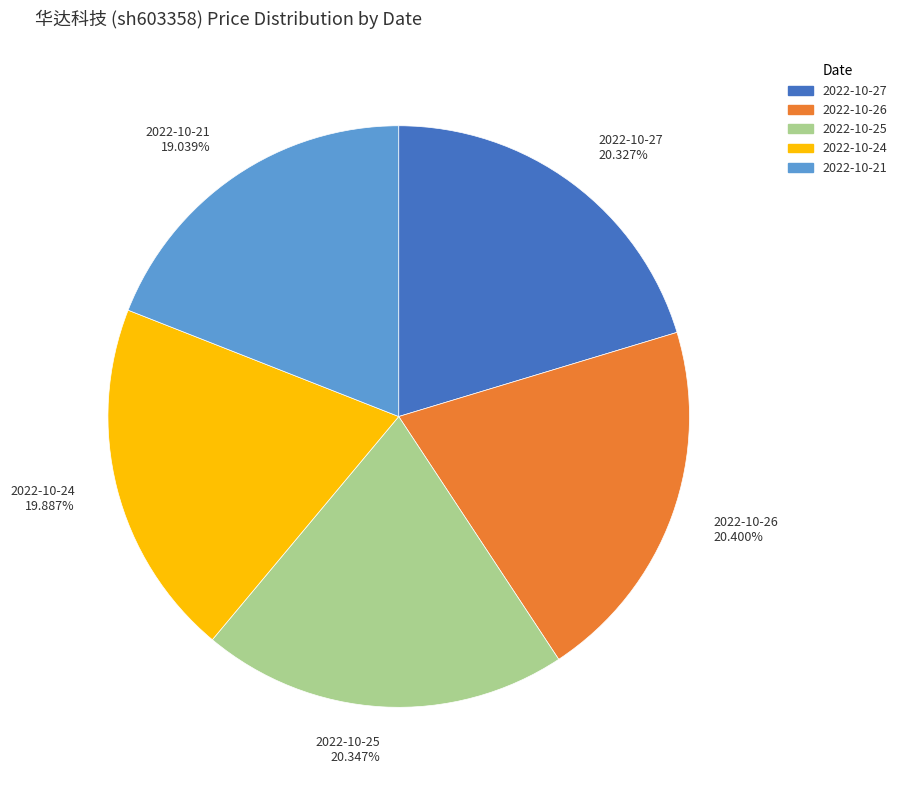

The 2022-10-26 slice represents 20% of the pie. True or false?

True